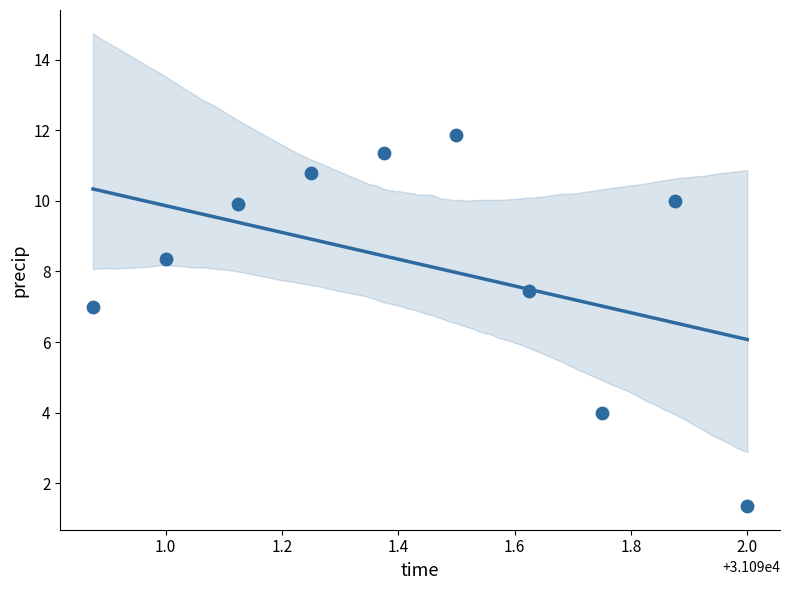

What Y value in the scatter plot is closest to 6?

7.0